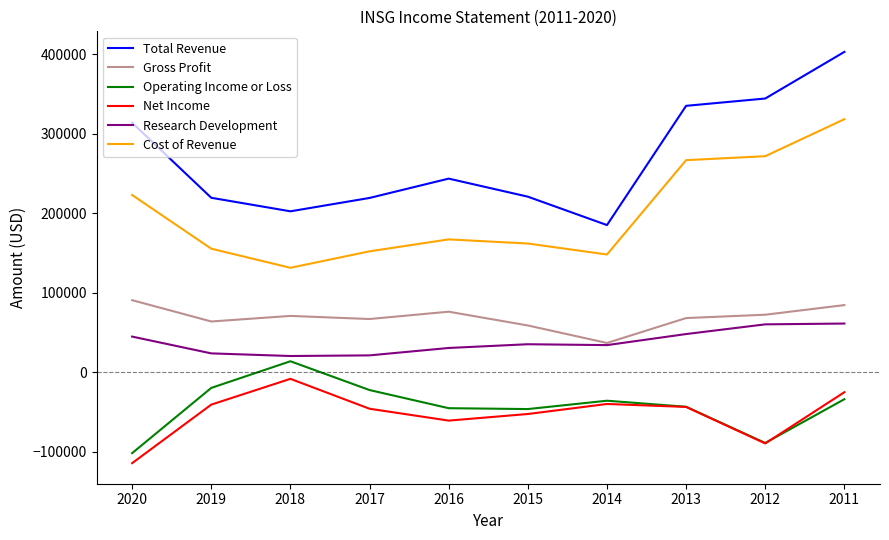

Which series has the widest spread of values?

Total Revenue